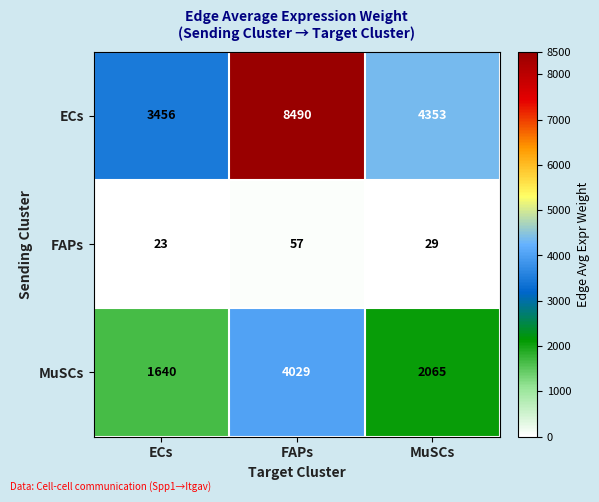

List the series in order of their overall mean, highest first.

ECs, MuSCs, FAPs